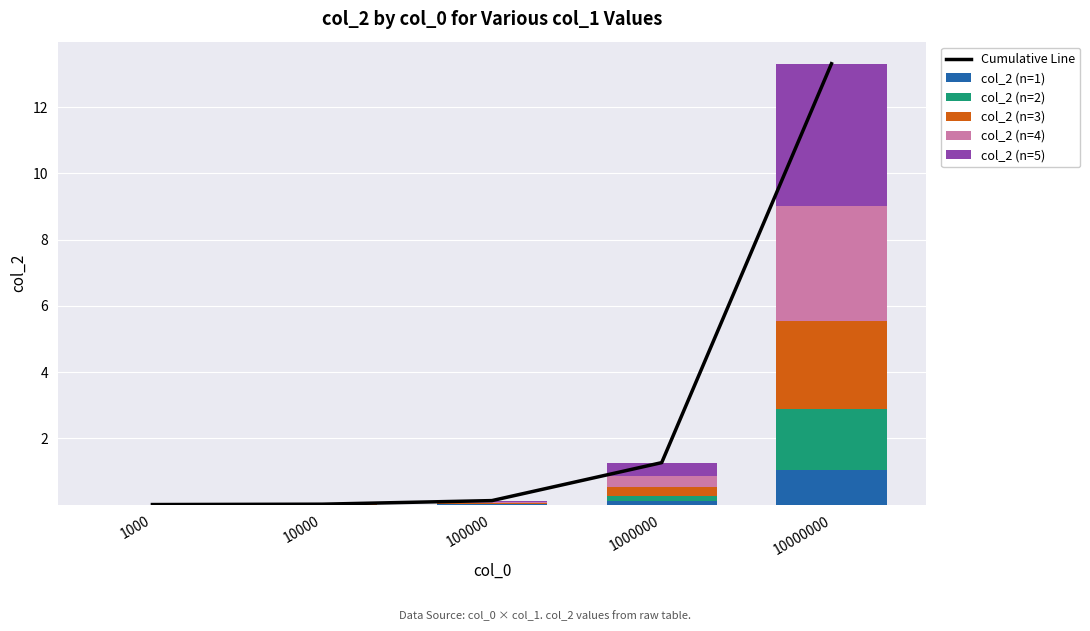

Is it true that col_2 (n=3) equals 0.0 at 1000?

True